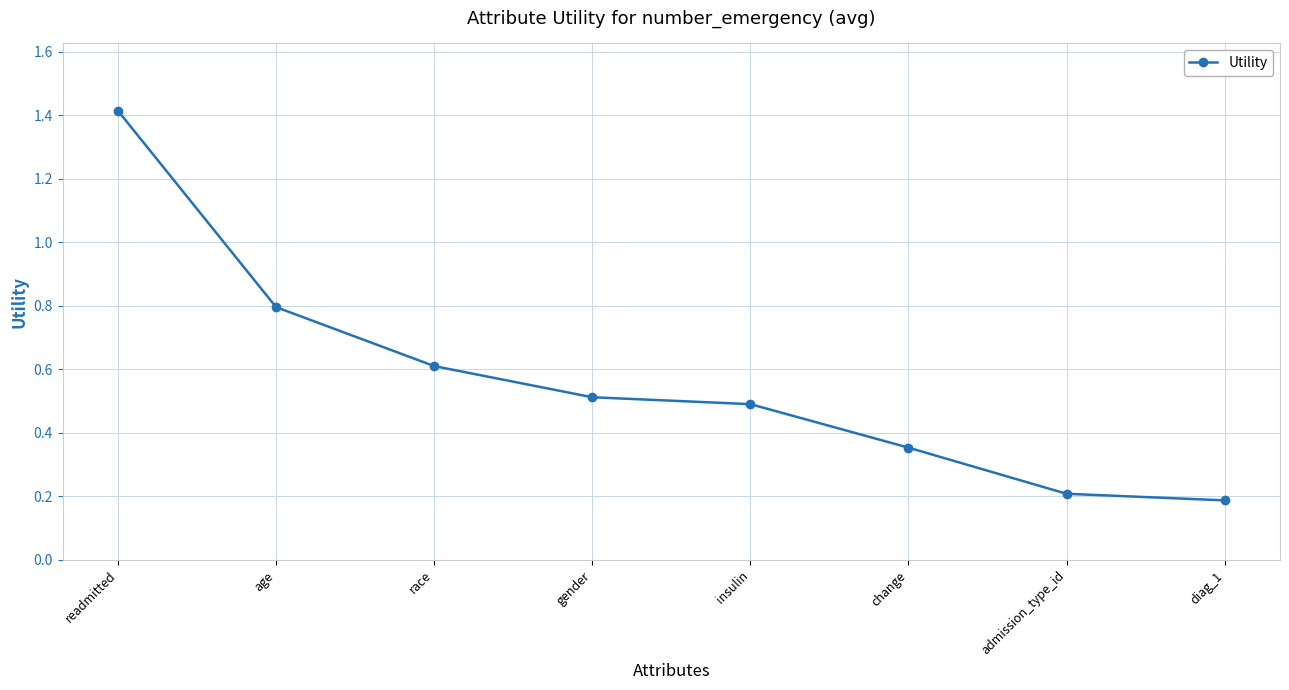

Count the values in the range 0 to 1.

7